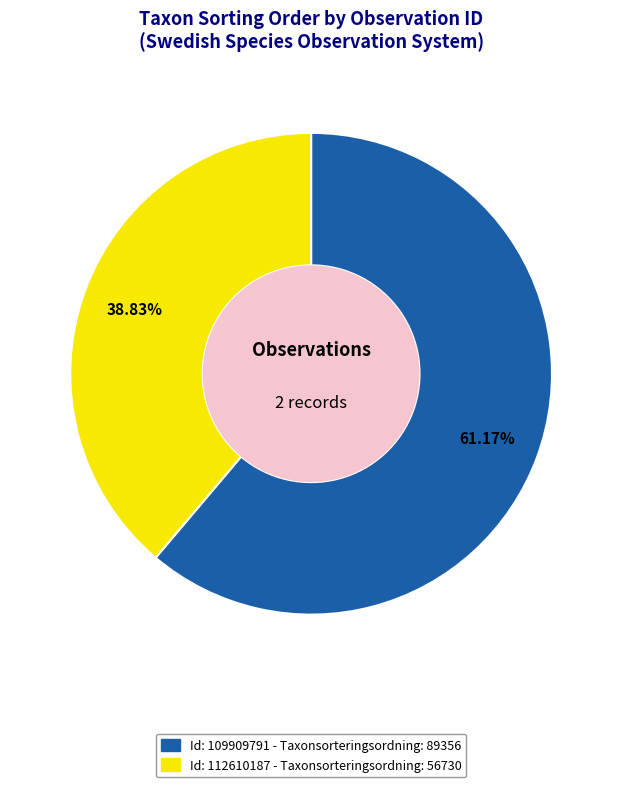

Which has a higher value, Id: 112610187 - Taxonsorteringsordning: 56730 or Id: 109909791 - Taxonsorteringsordning: 89356?

Id: 109909791 - Taxonsorteringsordning: 89356